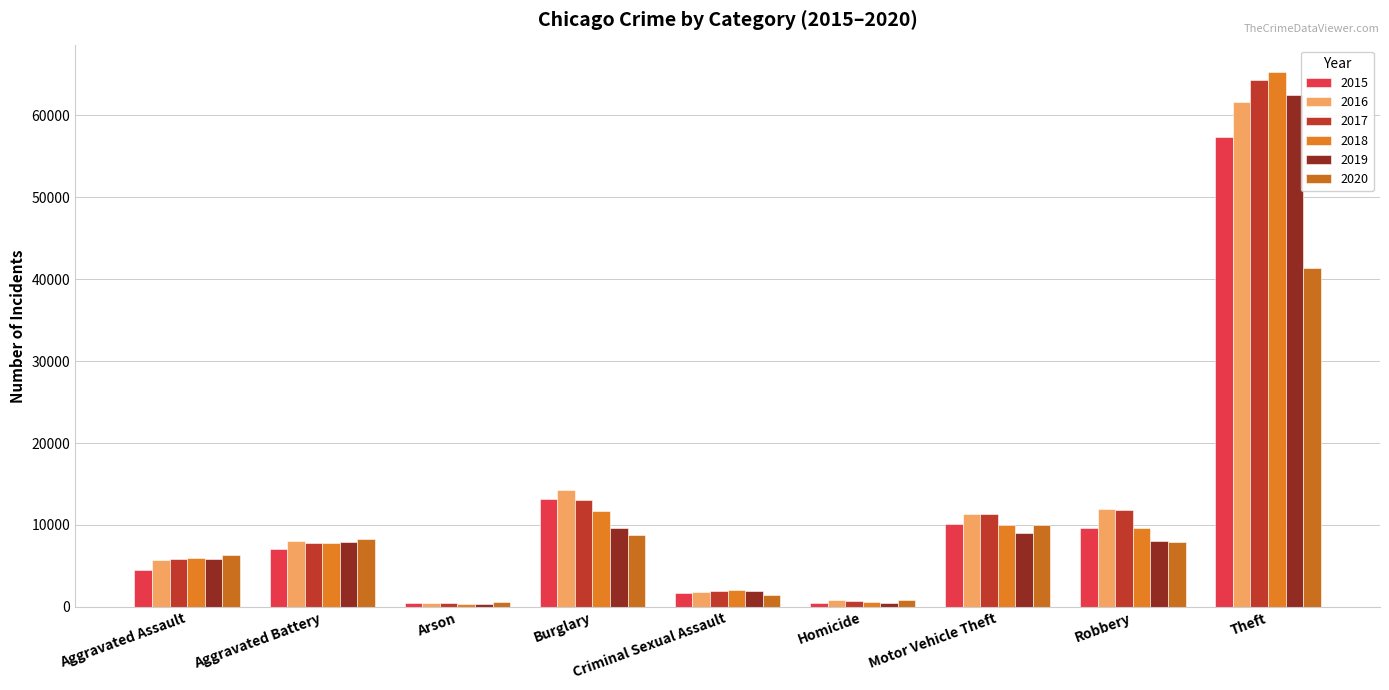

Which series has the largest total across all categories?

2017